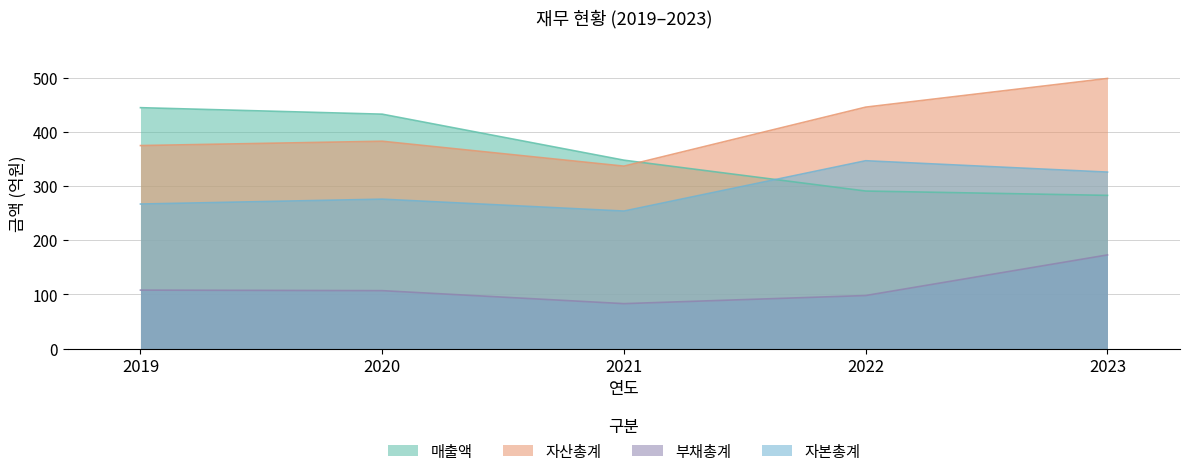

List the series in order of their overall mean, lowest first.

부채총계, 자본총계, 매출액, 자산총계